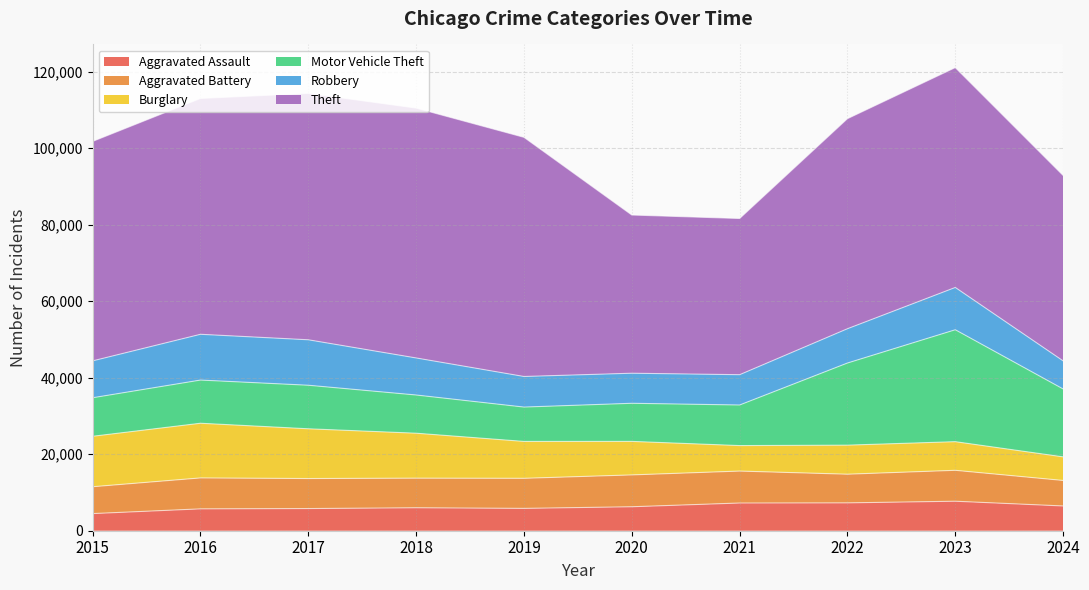

At which category does the chart reach its minimum across all series?

2015